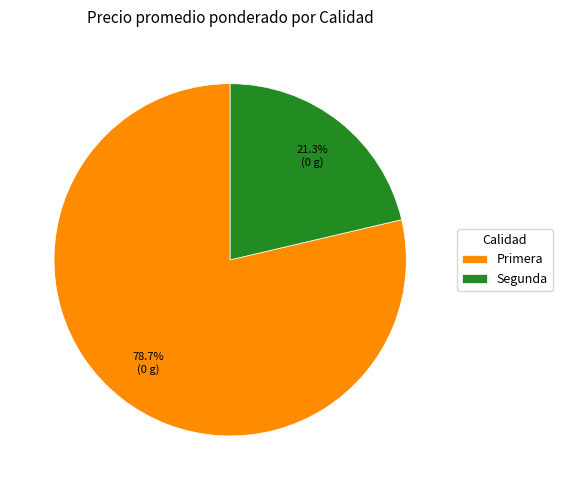

Is the sum of Segunda and Primera greater than half?

Yes